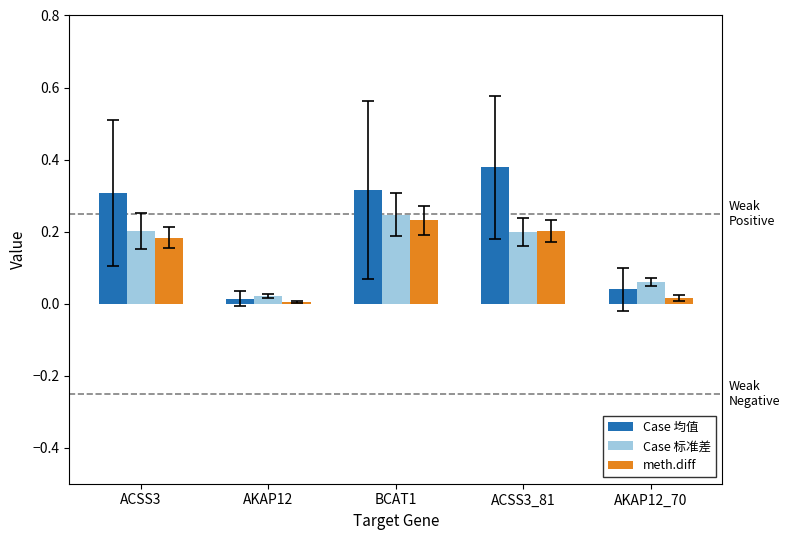

What is the total value across all series at ACSS3?

0.7